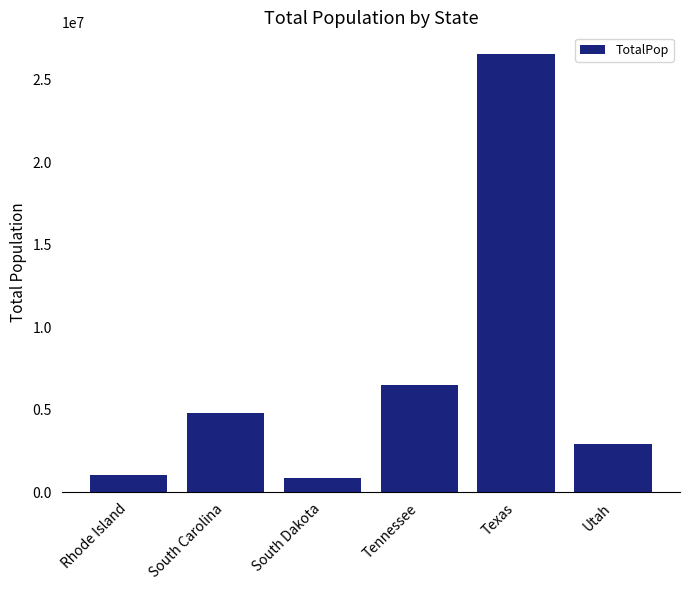

The value at Utah is 1868805. True or false?

False